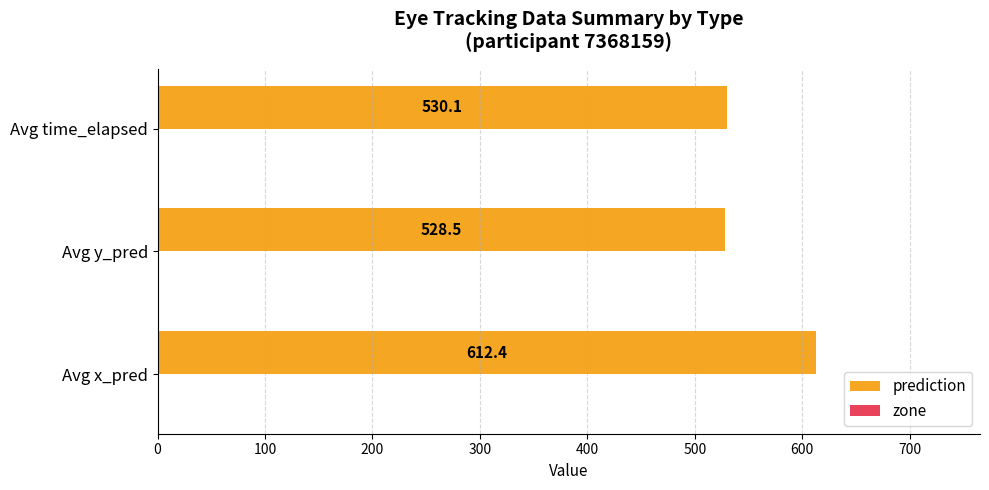

Which has a higher value, Avg y_pred or Avg time_elapsed?

Avg time_elapsed